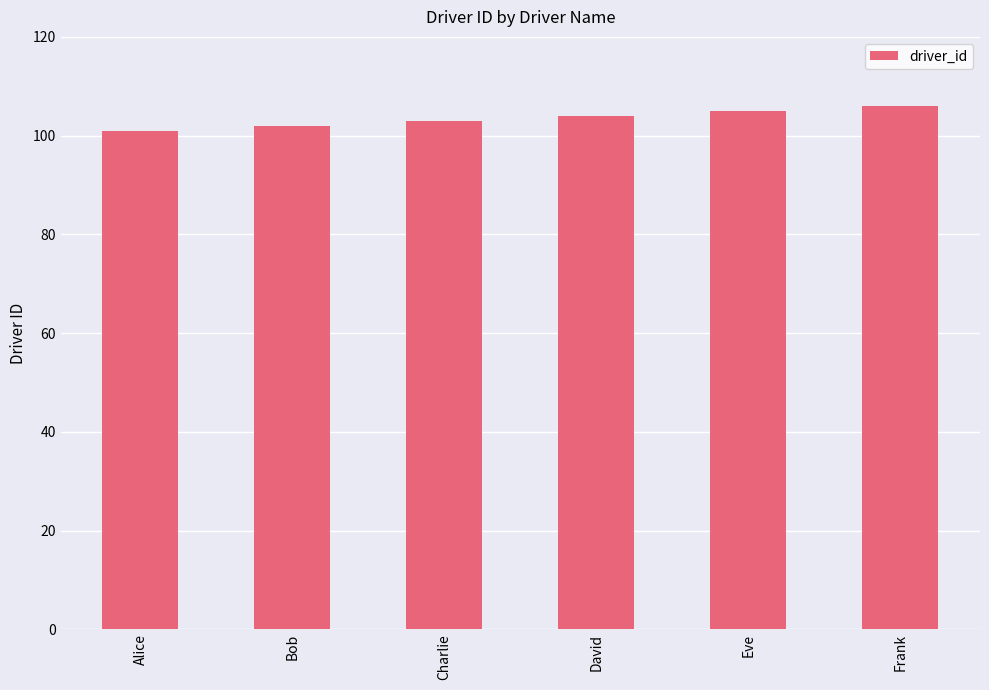

At which category does the chart reach its minimum across all series?

Alice